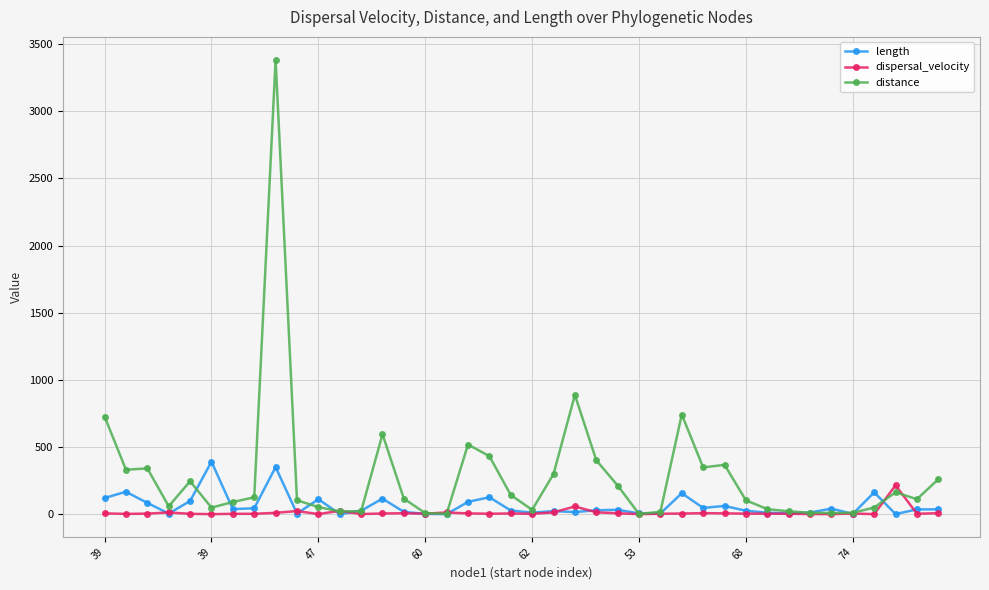

How many lines are shown in the chart?

3